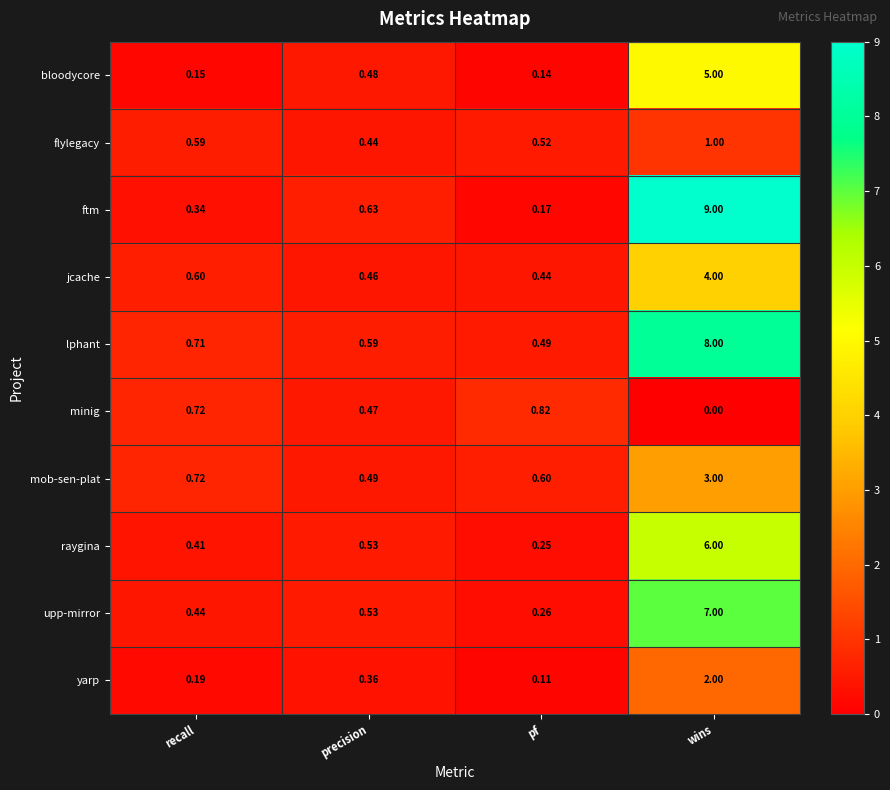

Which series changed the most between pf and wins?

ftm